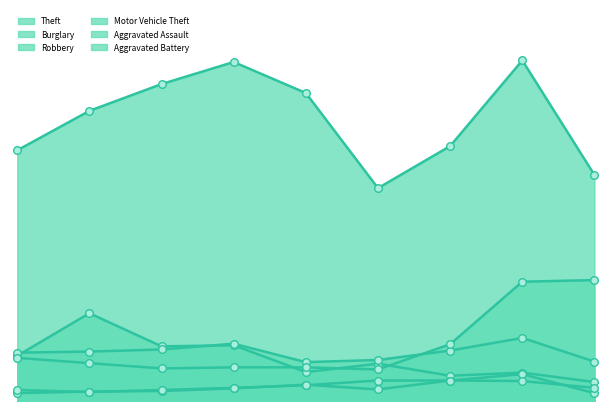

At which category is the sum across all series the highest?

2022